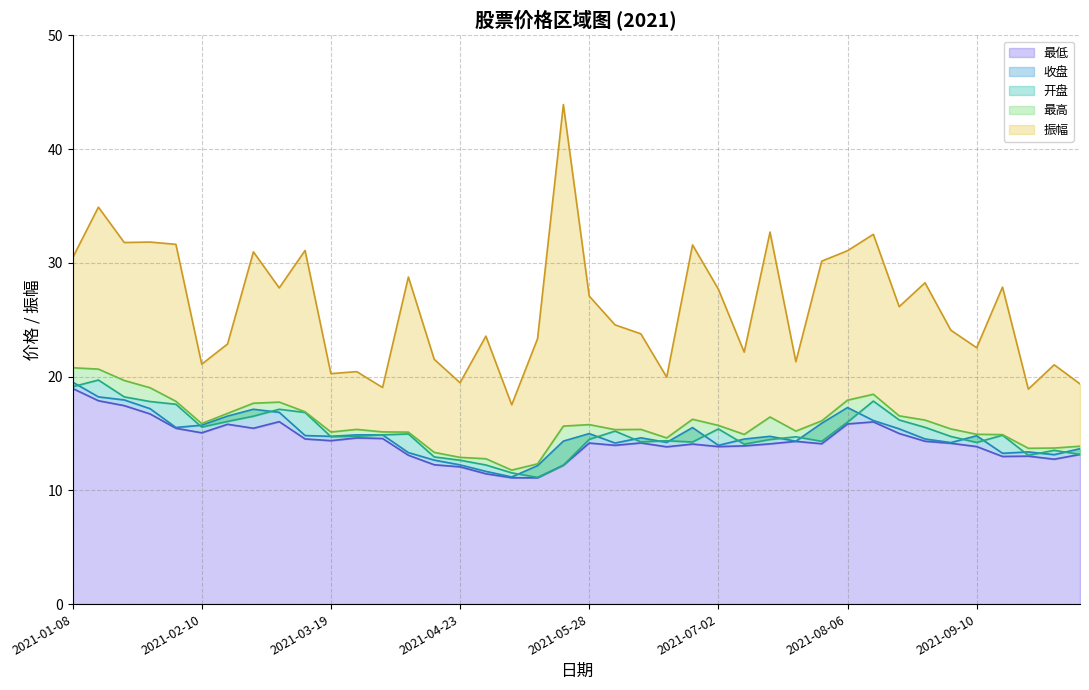

At which label does 最高 first exceed 15?

2021-01-08